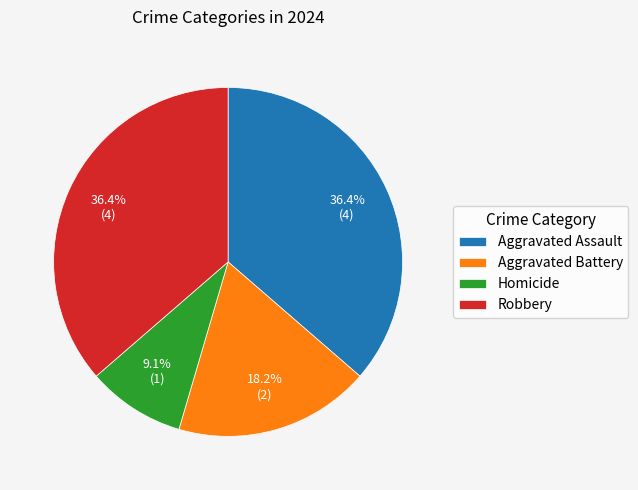

True or false: Robbery accounts for 24% of the total.

False